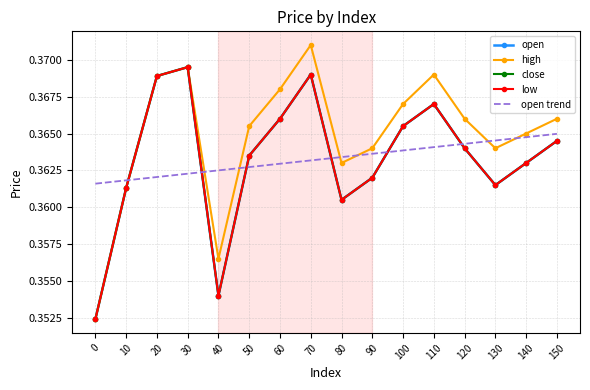

Does the chart have visible grid lines?

Yes